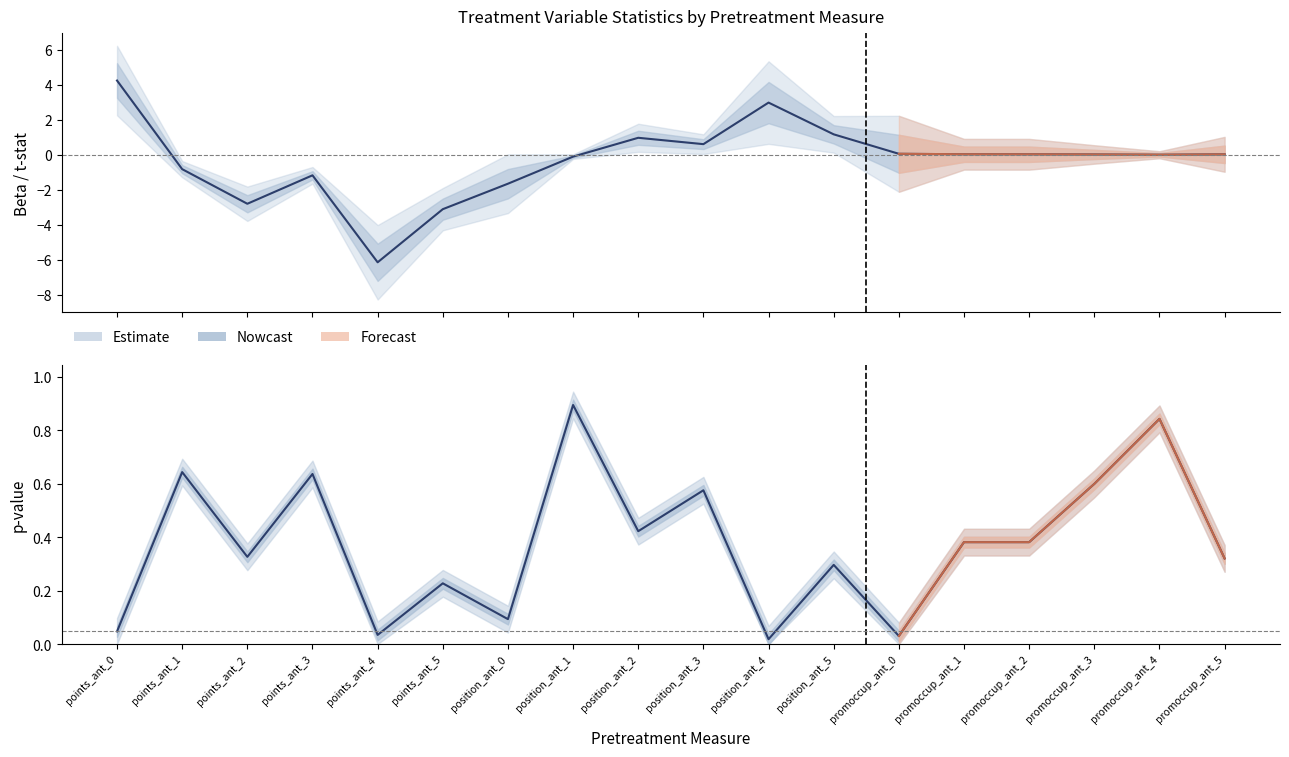

What is the total value across all series at position_ant_4?

3.0